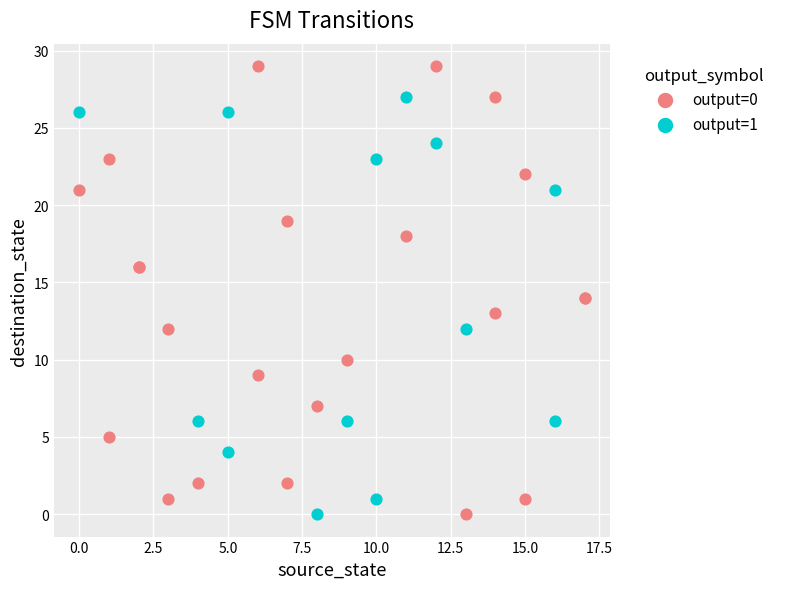

What are all the series names shown in the legend?

output=0, output=1